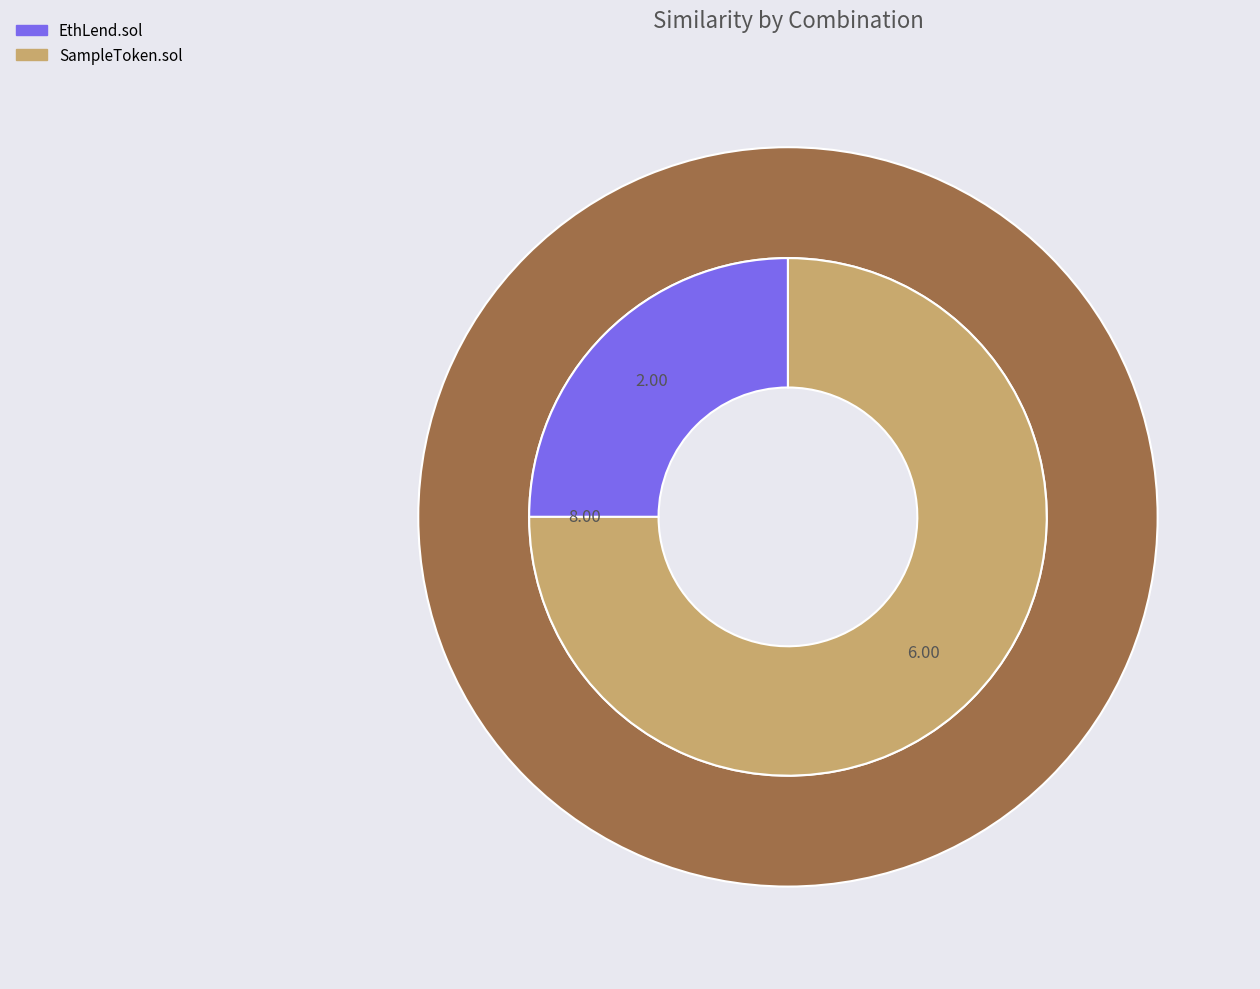

Is there any slice that represents more than half of the pie?

Yes